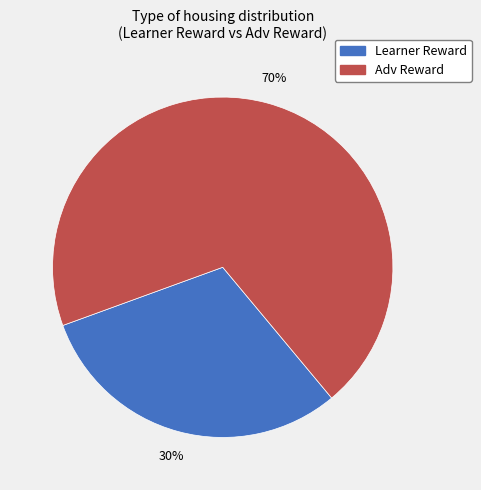

To the nearest percent, what is the average slice percentage?

50%